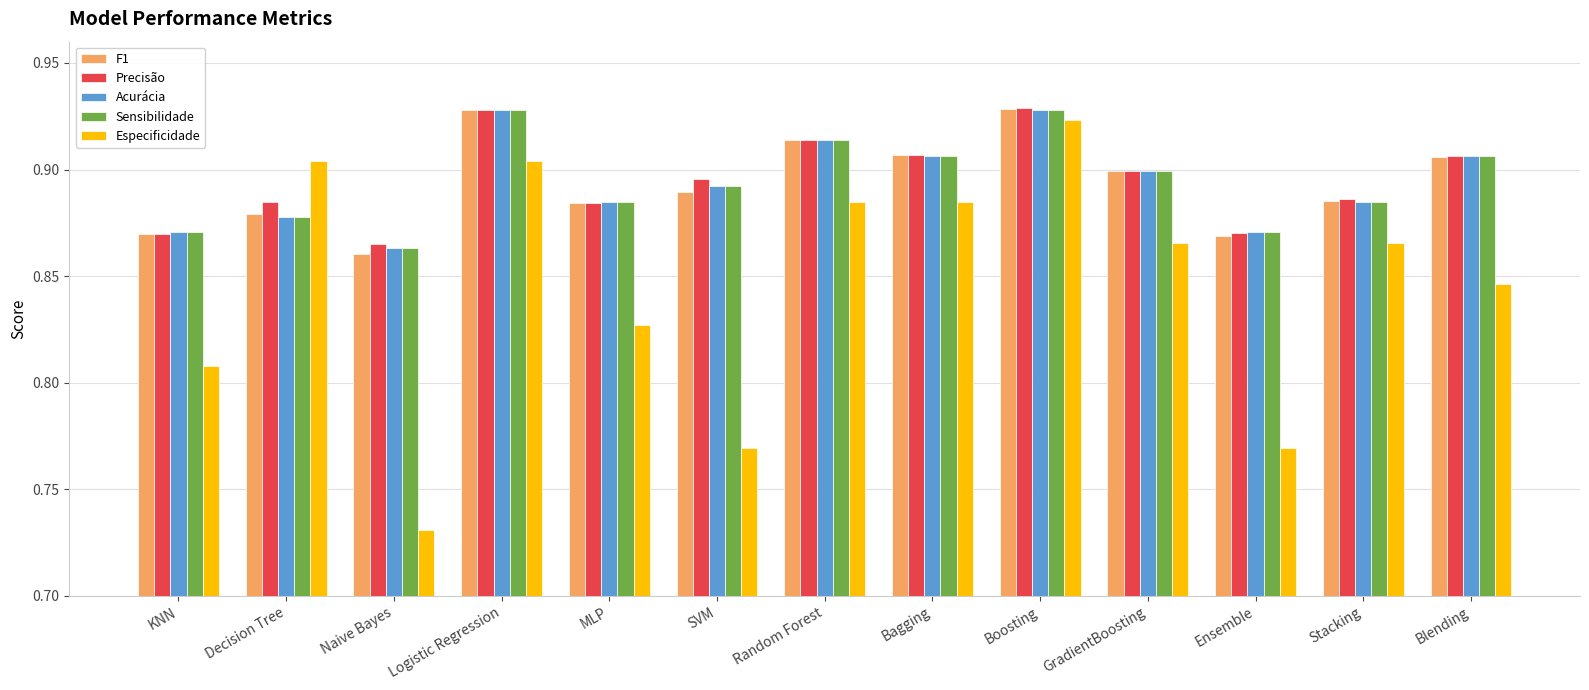

At how many categories does at least one series exceed 0?

13